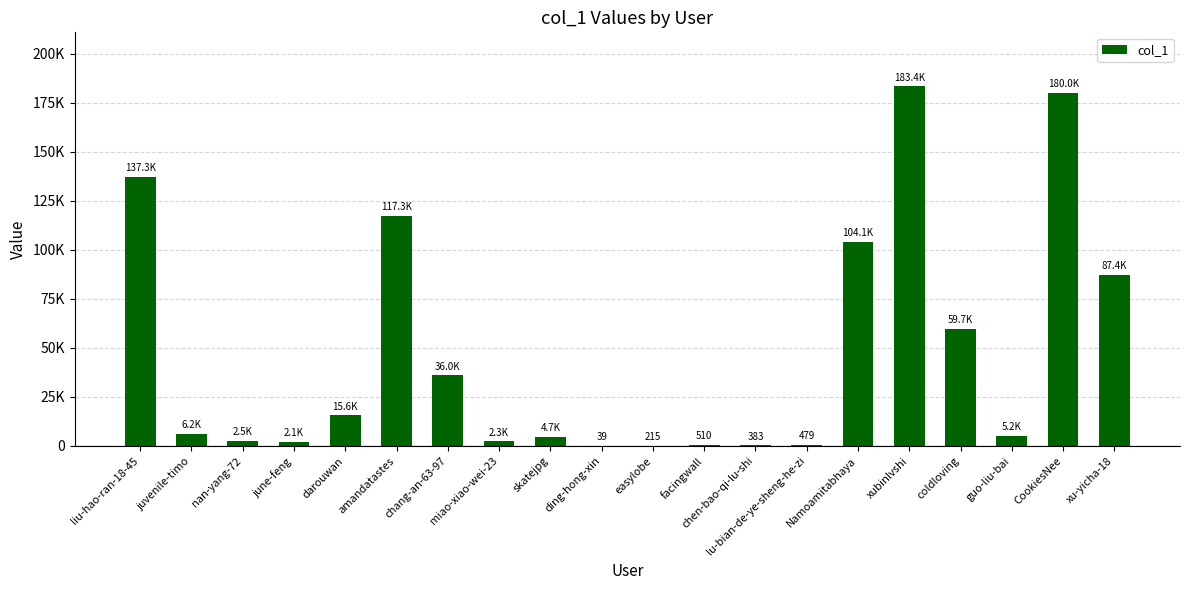

What is the ratio of the value at xubinlvshi to the value at amandatastes?

1.6